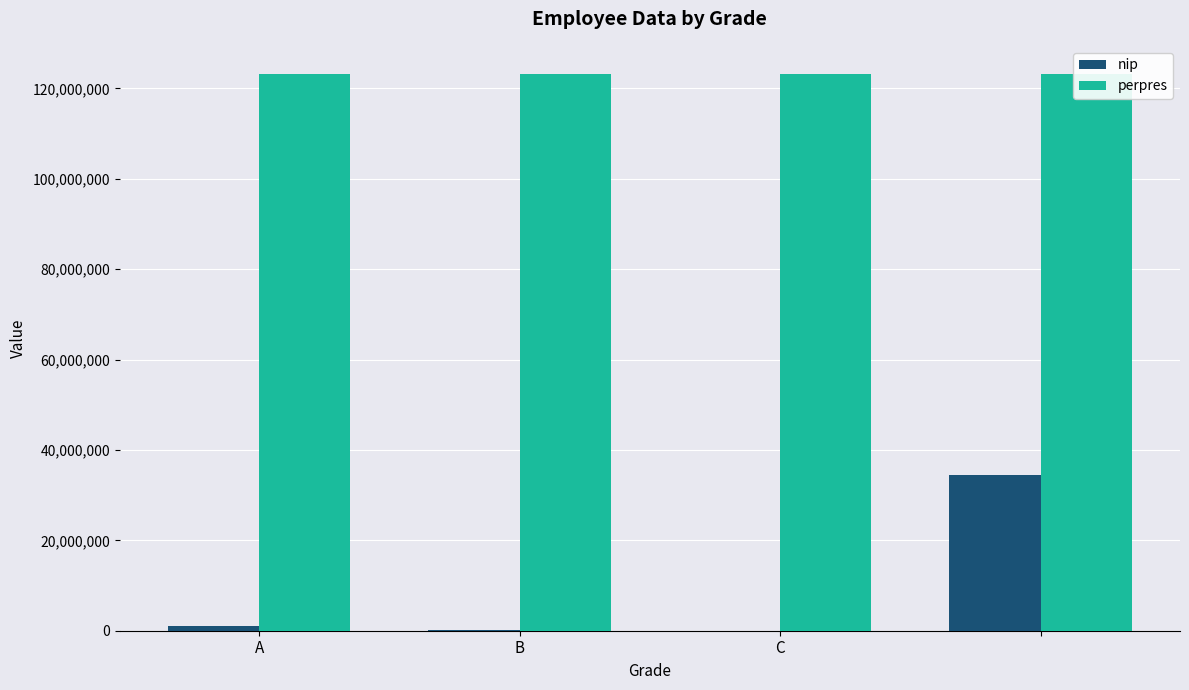

How many data points in nip are less than 1123421?

2